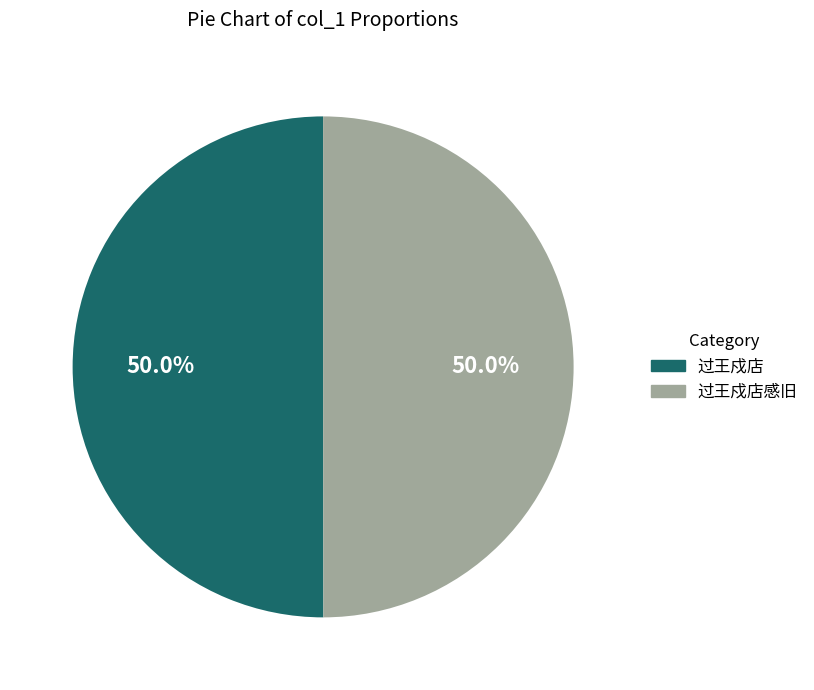

What is the ratio of the value at 过王戍店 to the value at 过王戍店感旧?

1.0